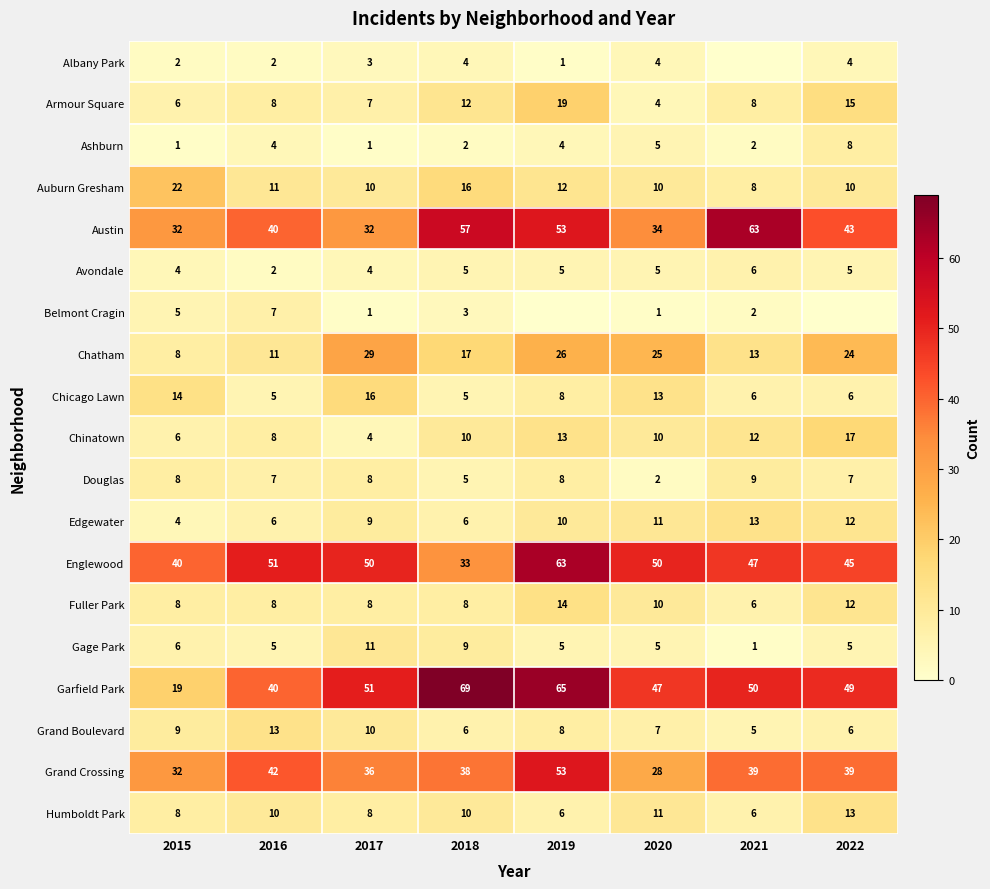

What is the difference between the highest and lowest values at 2016?

49